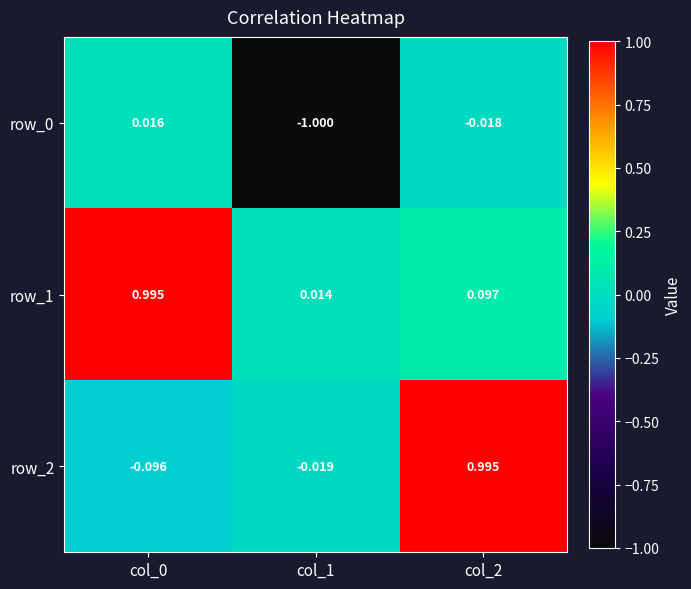

Is the value of row_0 at col_1 greater than the value of row_1 at col_0?

No